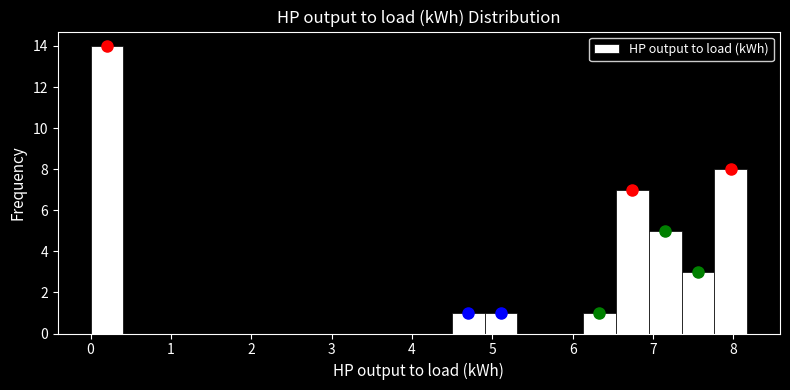

How tall is the bar that spans 0.0 to 0.4 on the x-axis? Neither the bar edges nor the heights are printed on the chart, so give them approximately, as read against the axes.

14